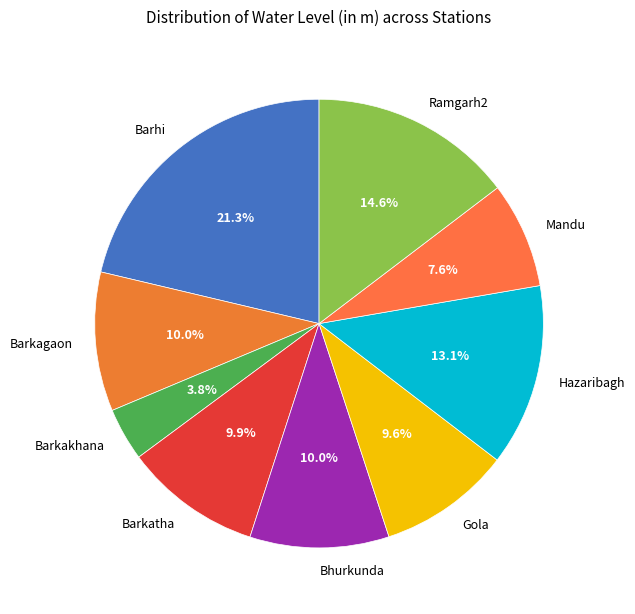

What is the largest slice in the pie chart?

Barhi